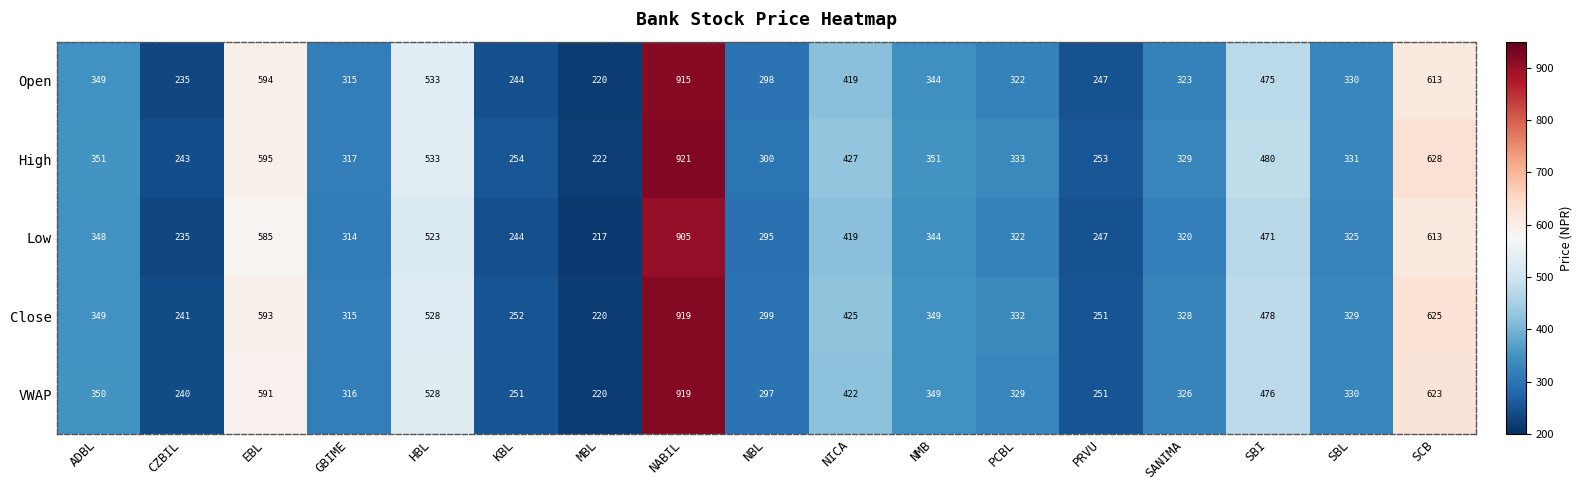

Which series has the largest total across all categories?

High